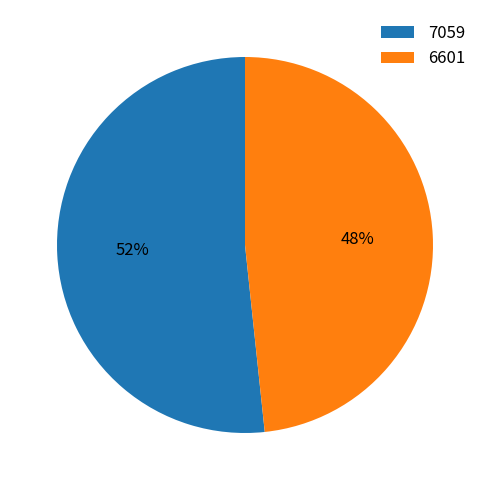

Is it true that 6601 is 48% of the pie?

True